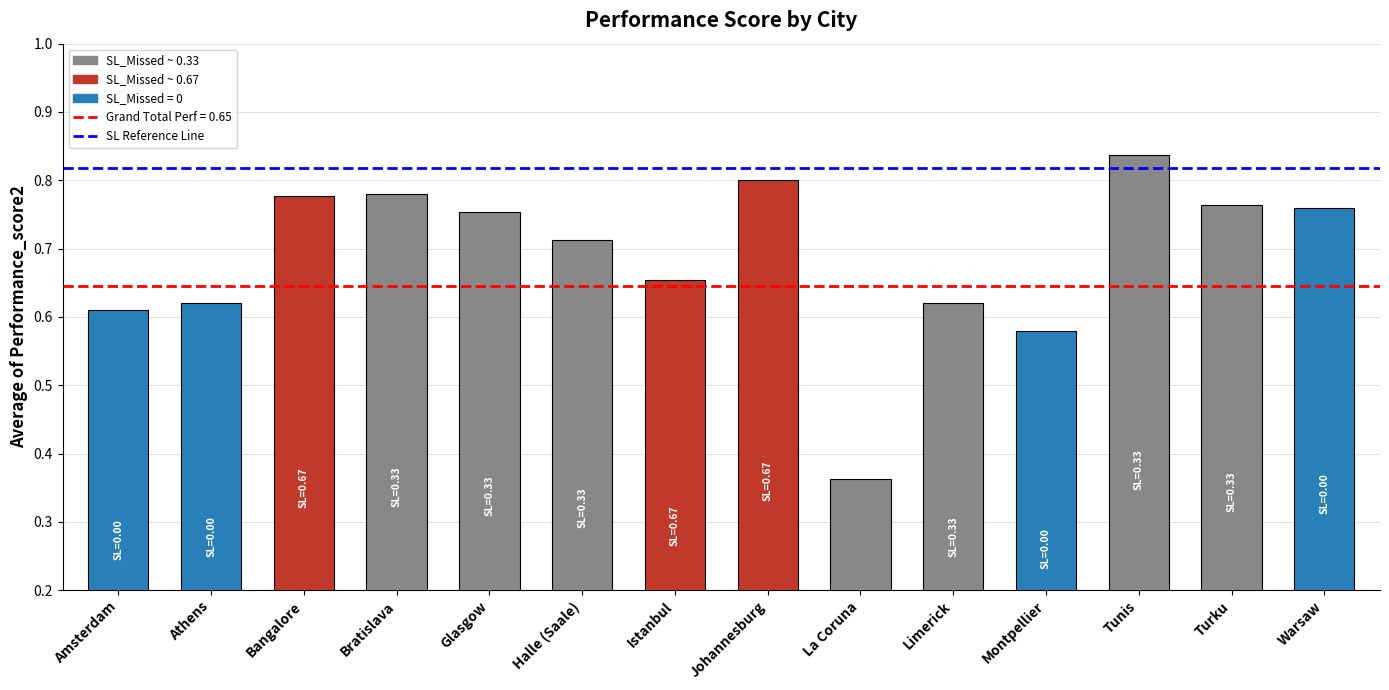

The chart shows a value of 0.3 at Halle (Saale). True or false?

False